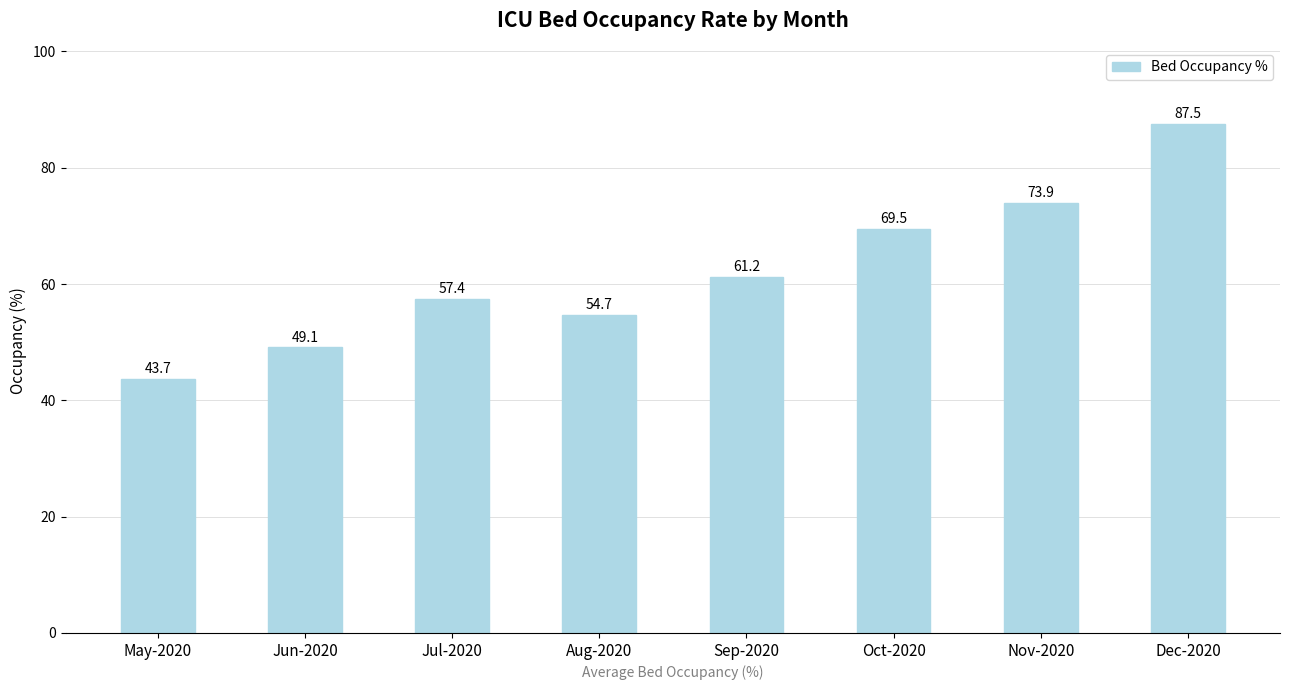

How many categories are shown in the chart?

8